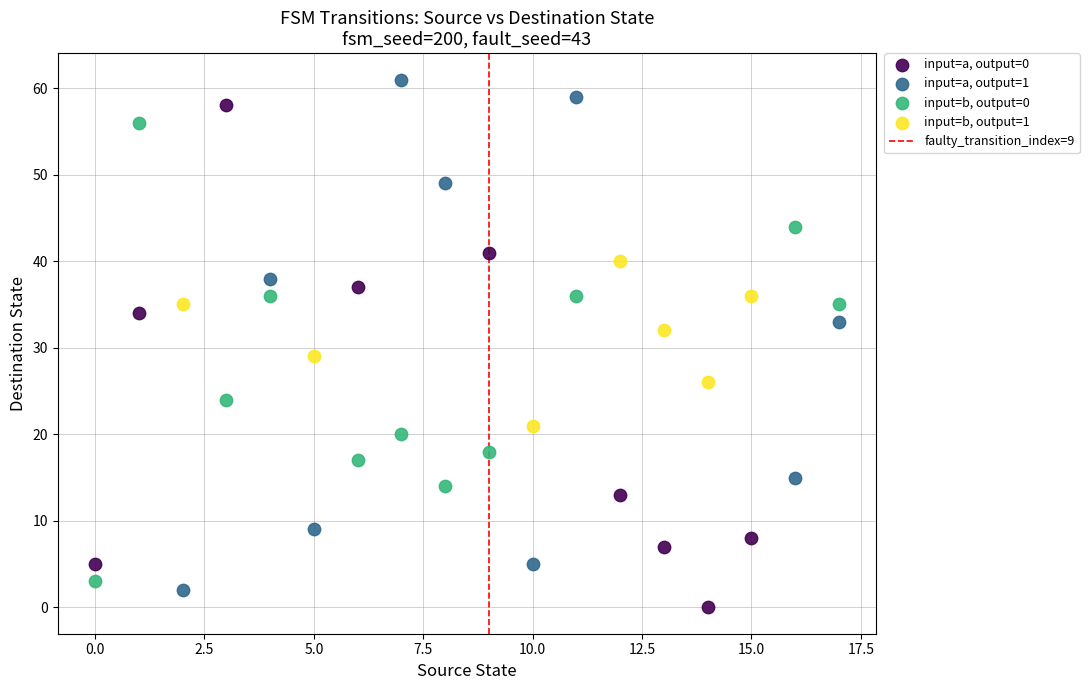

Which series reaches the maximum Y coordinate?

input=a, output=1